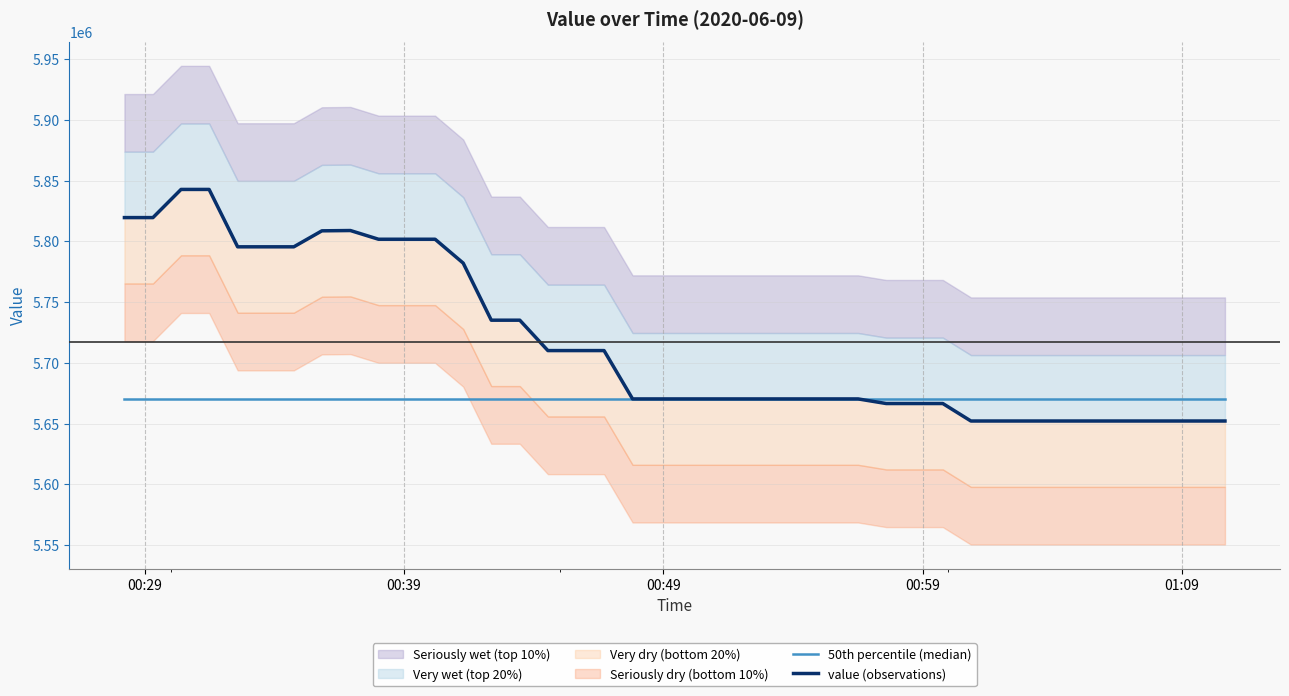

Is it true that value (observations) equals 2531548.0 at 8?

False